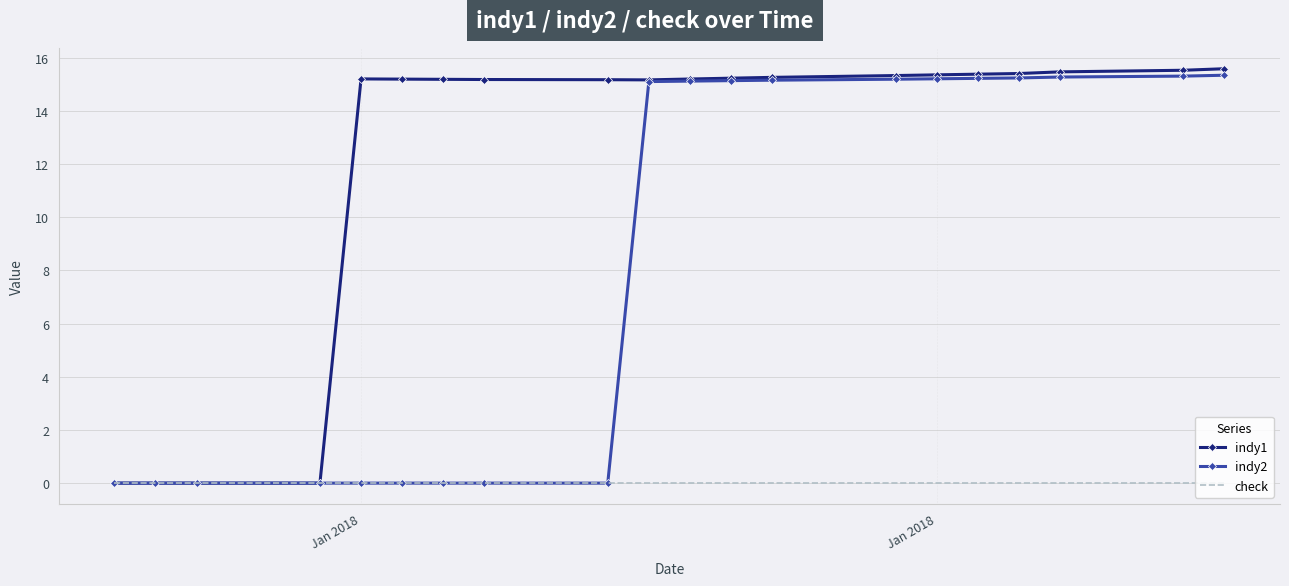

Rank the series by their average value, from lowest to highest.

check, indy2, indy1